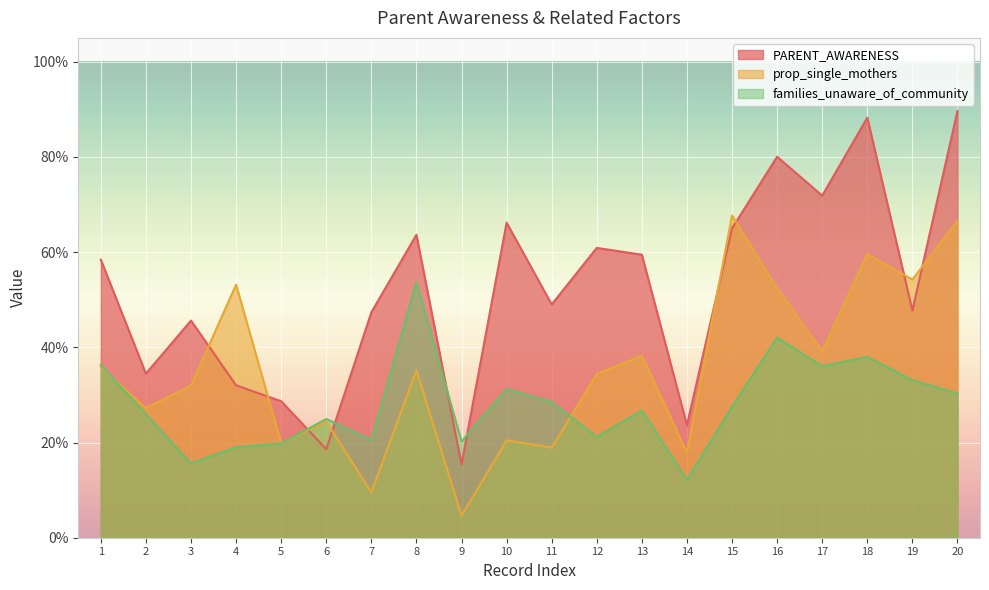

At which category is the sum across all series the highest?

20